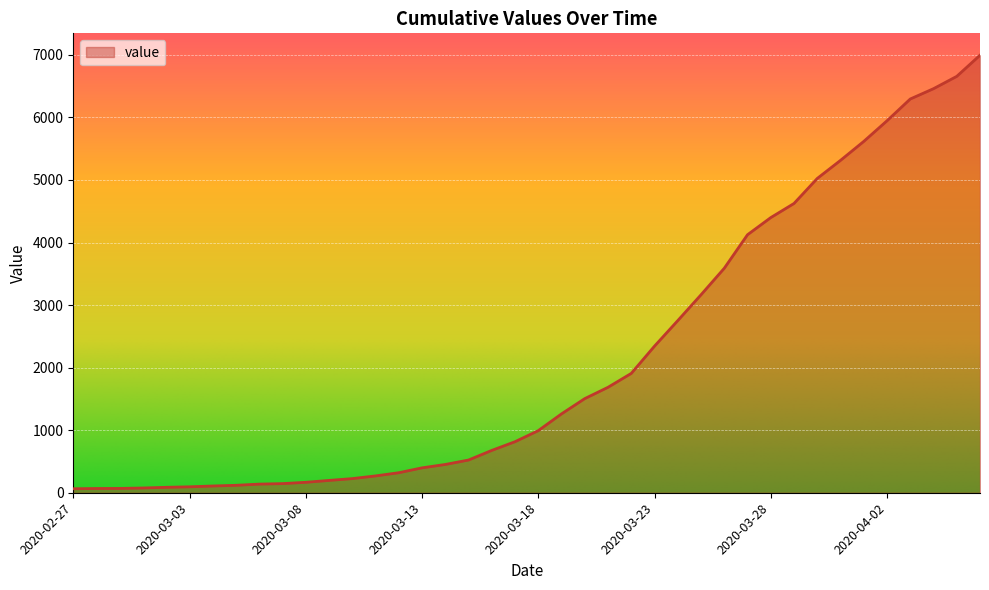

What is the difference between the maximum and minimum values?

6931